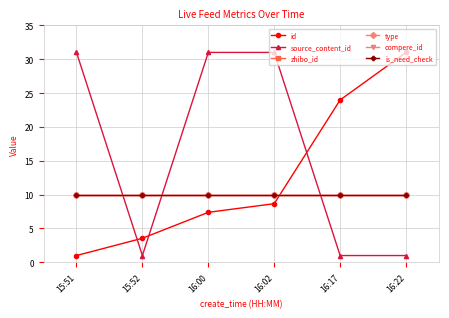

Which series ends up on top after the final intersection of type and id?

id